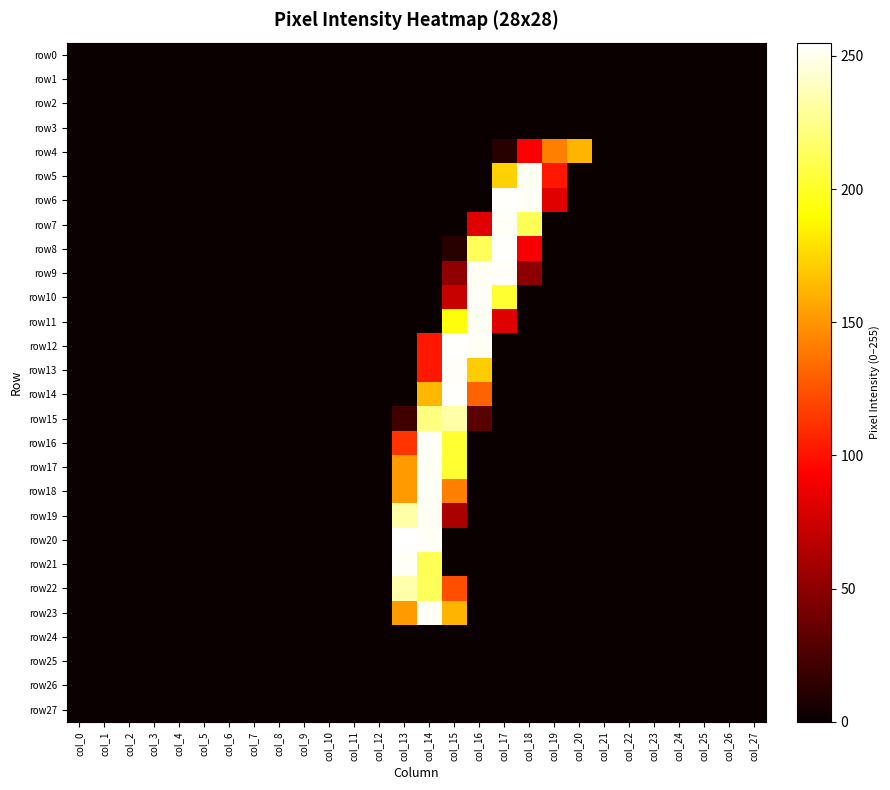

At which category is the sum across all series the highest?

col_14